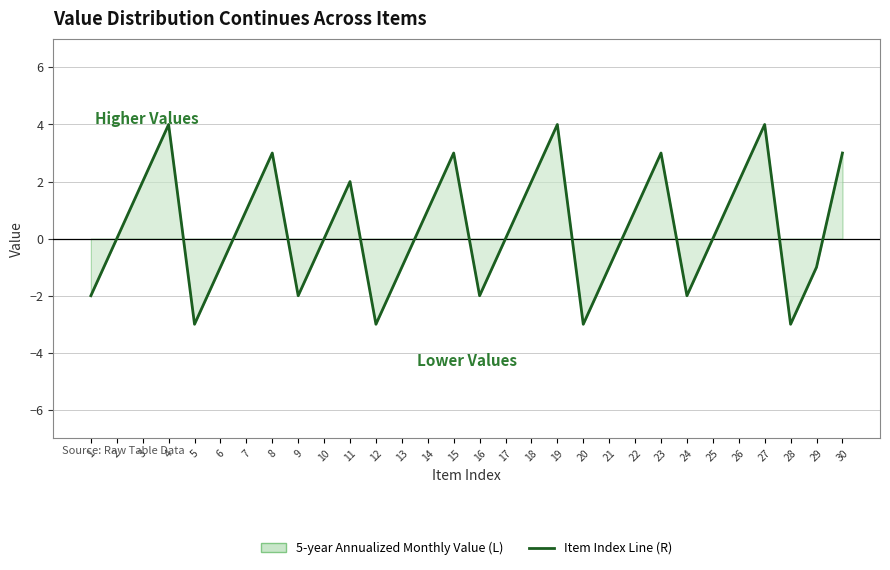

How many data points are less than 0?

12